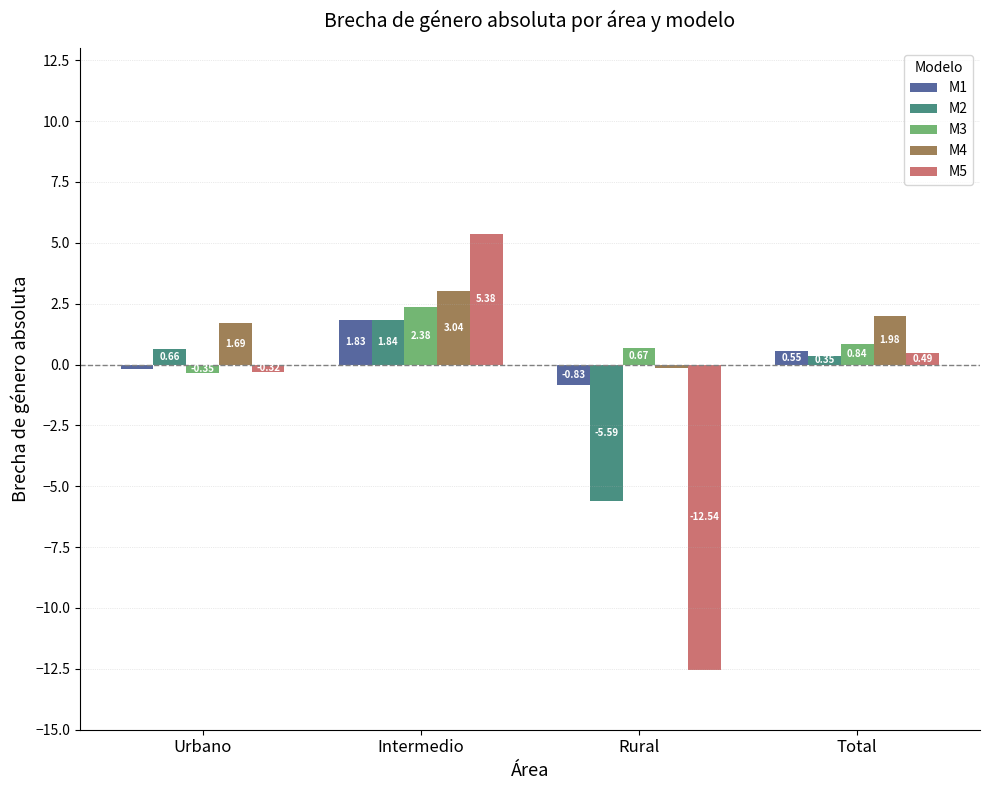

At which label is M5 closest to -3?

Urbano